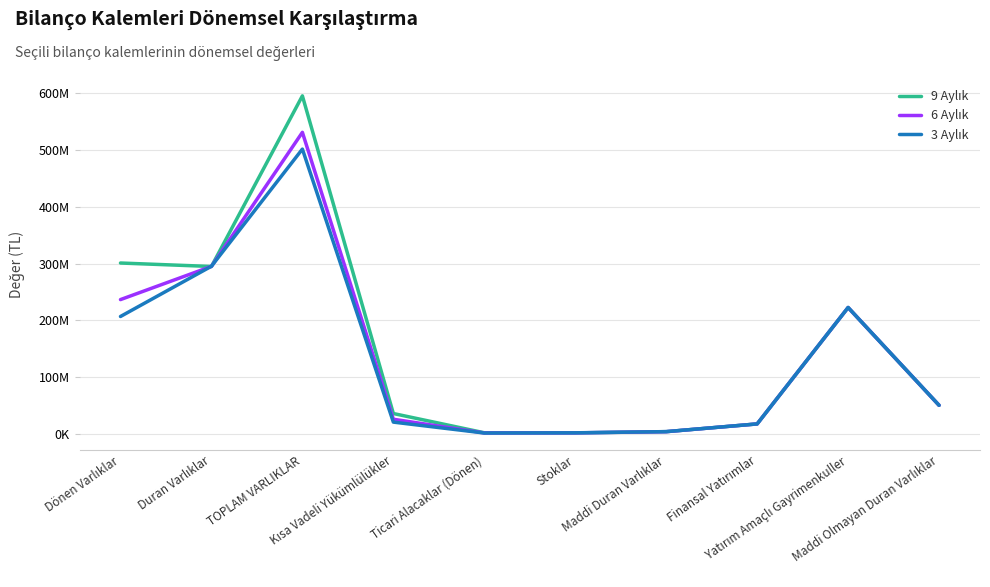

At which category does 3 Aylık reach its first local peak?

TOPLAM VARLIKLAR